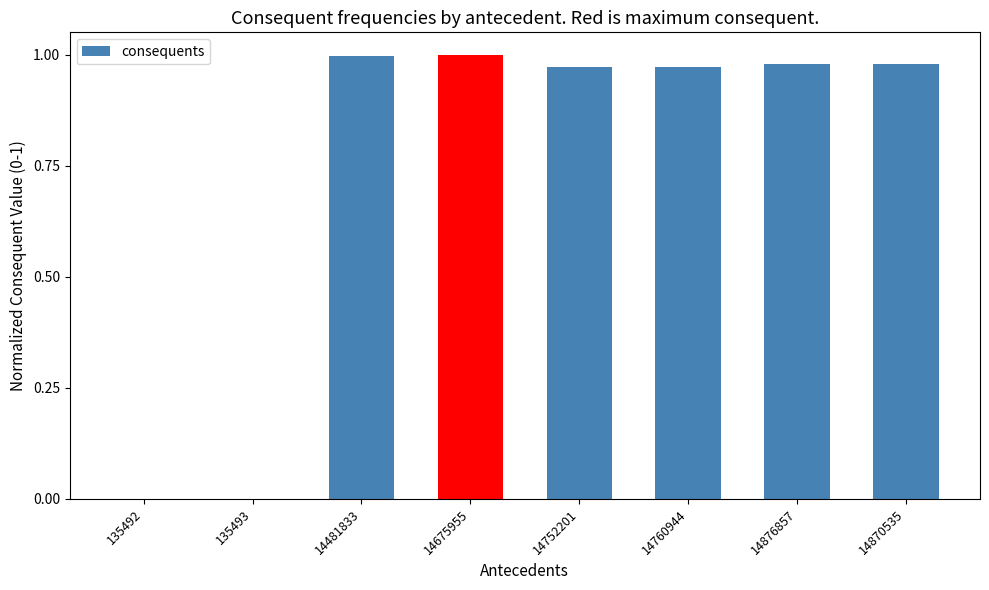

True or false: the data shows 0.5 at 14752201.

False